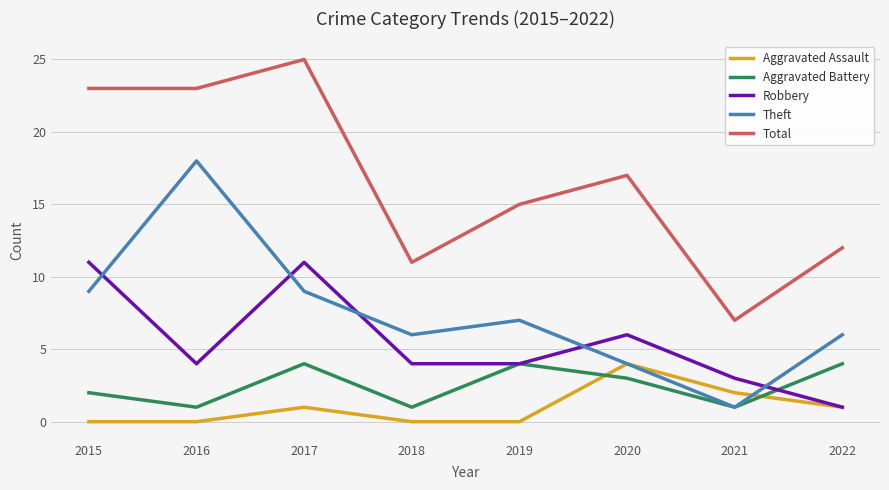

How many lines are shown in the chart?

5